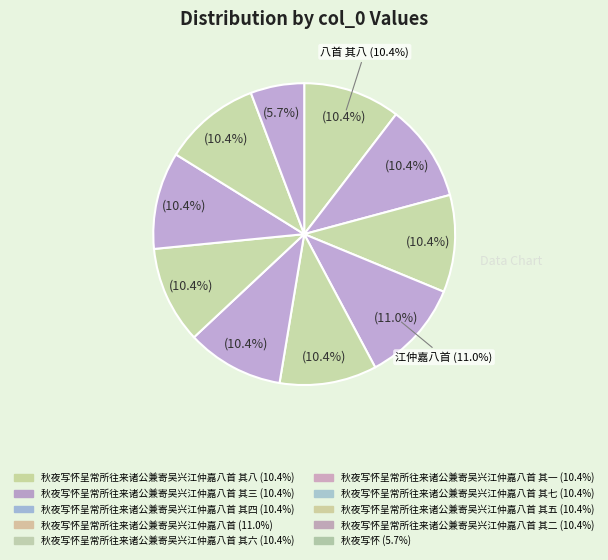

Count the number of slices in the pie.

10